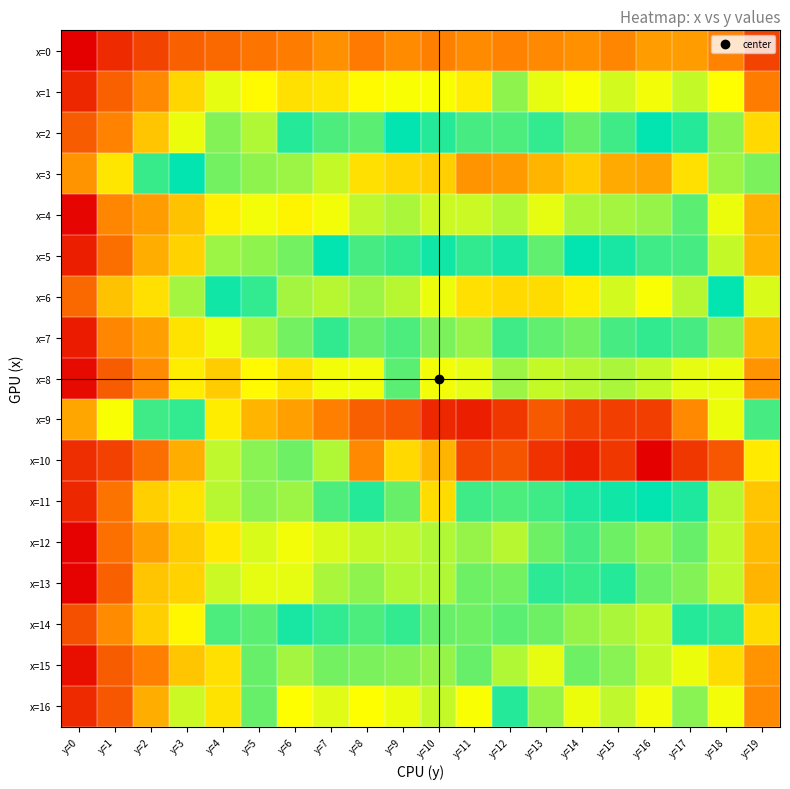

Reading left to right, what are all the values shown in this chart?

x=0: y=0=60.2	y=1=76.4	y=2=86.3	y=3=97.6	y=4=100.4	y=5=105.5	y=6=108.0	y=7=113.3	y=8=106.8	y=9=112.9	y=10=109.3	y=11=113.1	y=12=109.7	y=13=111.7	y=14=113.5	y=15=110.8	y=16=117.2	y=17=117.5	y=18=110.2	y=19=86.3
x=1: y=0=76.0	y=1=97.2	y=2=111.4	y=3=133.8	y=4=148.6	y=5=143.8	y=6=136.8	y=7=138.1	y=8=144.2	y=9=145.8	y=10=146.1	y=11=140.2	y=12=160.7	y=13=148.6	y=14=146.1	y=15=151.8	y=16=147.2	y=17=153.0	y=18=145.2	y=19=107.9
x=2: y=0=95.8	y=1=109.9	y=2=128.9	y=3=148.0	y=4=162.6	y=5=156.4	y=6=175.8	y=7=192.7	y=8=168.1	y=9=181.8	y=10=186.3	y=11=171.0	y=12=192.0	y=13=188.8	y=14=195.6	y=15=190.2	y=16=181.2	y=17=176.3	y=18=160.6	y=19=134.1
x=3: y=0=114.8	y=1=138.1	y=2=172.9	y=3=181.4	y=4=198.4	y=5=201.7	y=6=203.6	y=7=209.5	y=8=226.7	y=9=229.3	y=10=230.6	y=11=248.5	y=12=246.3	y=13=238.6	y=14=231.5	y=15=241.5	y=16=243.0	y=17=226.2	y=18=203.6	y=19=164.1
x=4: y=0=62.7	y=1=110.5	y=2=117.8	y=3=127.9	y=4=141.0	y=5=146.5	y=6=142.1	y=7=147.0	y=8=154.2	y=9=157.6	y=10=152.4	y=11=152.2	y=12=156.4	y=13=148.6	y=14=157.0	y=15=157.9	y=16=159.8	y=17=168.9	y=18=147.6	y=19=122.9
x=5: y=0=72.4	y=1=102.0	y=2=122.5	y=3=132.2	y=4=159.0	y=5=161.3	y=6=165.2	y=7=180.9	y=8=171.6	y=9=173.8	y=10=179.4	y=11=173.8	y=12=177.8	y=13=167.2	y=14=180.5	y=15=177.9	y=16=190.6	y=17=171.6	y=18=153.1	y=19=124.1
x=6: y=0=100.2	y=1=127.8	y=2=136.0	y=3=158.4	y=4=183.8	y=5=188.8	y=6=204.7	y=7=207.4	y=8=203.5	y=9=207.8	y=10=214.8	y=11=226.8	y=12=228.3	y=13=226.9	y=14=222.8	y=15=211.2	y=16=217.2	y=17=207.5	y=18=181.9	y=19=151.0
x=7: y=0=70.6	y=1=110.6	y=2=118.4	y=3=137.2	y=4=147.3	y=5=157.0	y=6=164.9	y=7=174.4	y=8=167.1	y=9=170.4	y=10=163.9	y=11=159.8	y=12=172.2	y=13=167.6	y=14=164.8	y=15=171.7	y=16=174.7	y=17=171.1	y=18=160.7	y=19=124.5
x=8: y=0=64.2	y=1=95.2	y=2=113.0	y=3=140.5	y=4=130.8	y=5=143.9	y=6=136.9	y=7=146.9	y=8=146.6	y=9=168.4	y=10=146.7	y=11=149.1	y=12=159.1	y=13=153.2	y=14=155.6	y=15=157.5	y=16=153.4	y=17=148.4	y=18=147.3	y=19=114.8
x=9: y=0=120.2	y=1=145.9	y=2=172.7	y=3=188.6	y=4=222.1	y=5=238.5	y=6=244.1	y=7=253.6	y=8=266.4	y=9=269.2	y=10=286.9	y=11=290.8	y=12=281.3	y=13=267.7	y=14=276.5	y=15=278.3	y=16=278.6	y=17=250.8	y=18=214.9	y=19=191.6
x=10: y=0=77.7	y=1=85.4	y=2=102.2	y=3=122.5	y=4=154.6	y=5=162.2	y=6=166.0	y=7=206.7	y=8=250.8	y=9=228.3	y=10=238.3	y=11=274.6	y=12=269.5	y=13=282.9	y=14=289.4	y=15=281.1	y=16=302.5	y=17=281.4	y=18=269.3	y=19=223.6
x=11: y=0=76.0	y=1=104.6	y=2=131.5	y=3=137.7	y=4=155.7	y=5=161.7	y=6=158.8	y=7=170.6	y=8=186.7	y=9=195.8	y=10=227.0	y=11=171.9	y=12=192.7	y=13=190.6	y=14=185.6	y=15=183.6	y=16=181.1	y=17=177.0	y=18=155.5	y=19=128.6
x=12: y=0=61.5	y=1=103.6	y=2=118.0	y=3=131.0	y=4=138.9	y=5=150.6	y=6=146.3	y=7=150.9	y=8=153.5	y=9=154.4	y=10=156.7	y=11=160.2	y=12=154.9	y=13=165.5	y=14=171.7	y=15=165.9	y=16=160.5	y=17=167.0	y=18=154.0	y=19=126.2
x=13: y=0=62.0	y=1=97.3	y=2=128.6	y=3=132.8	y=4=152.0	y=5=148.4	y=6=148.4	y=7=157.3	y=8=160.6	y=9=156.2	y=10=156.7	y=11=166.0	y=12=164.8	y=13=174.8	y=14=173.3	y=15=175.7	y=16=165.5	y=17=200.1	y=18=154.0	y=19=124.5
x=14: y=0=91.2	y=1=112.3	y=2=132.0	y=3=143.2	y=4=170.4	y=5=168.5	y=6=178.4	y=7=188.9	y=8=191.8	y=9=188.8	y=10=195.9	y=11=196.7	y=12=193.8	y=13=197.3	y=14=202.6	y=15=205.7	y=16=208.8	y=17=186.8	y=18=173.8	y=19=135.8
x=15: y=0=66.1	y=1=95.5	y=2=109.1	y=3=129.0	y=4=136.3	y=5=167.1	y=6=158.5	y=7=164.6	y=8=163.7	y=9=162.6	y=10=160.0	y=11=166.8	y=12=156.2	y=13=148.6	y=14=196.5	y=15=161.6	y=16=153.7	y=17=148.2	y=18=135.1	y=19=115.0
x=16: y=0=76.4	y=1=93.4	y=2=122.4	y=3=152.6	y=4=137.7	y=5=167.1	y=6=145.0	y=7=150.0	y=8=145.3	y=9=147.6	y=10=153.6	y=11=146.1	y=12=186.6	y=13=159.8	y=14=148.1	y=15=153.9	y=16=146.6	y=17=162.3	y=18=147.2	y=19=111.3